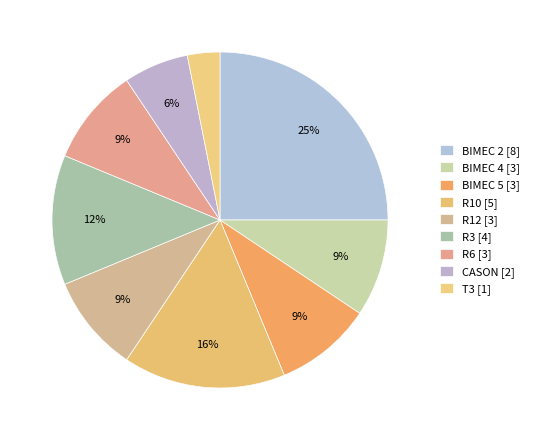

What is the largest slice in the pie chart?

BIMEC 2